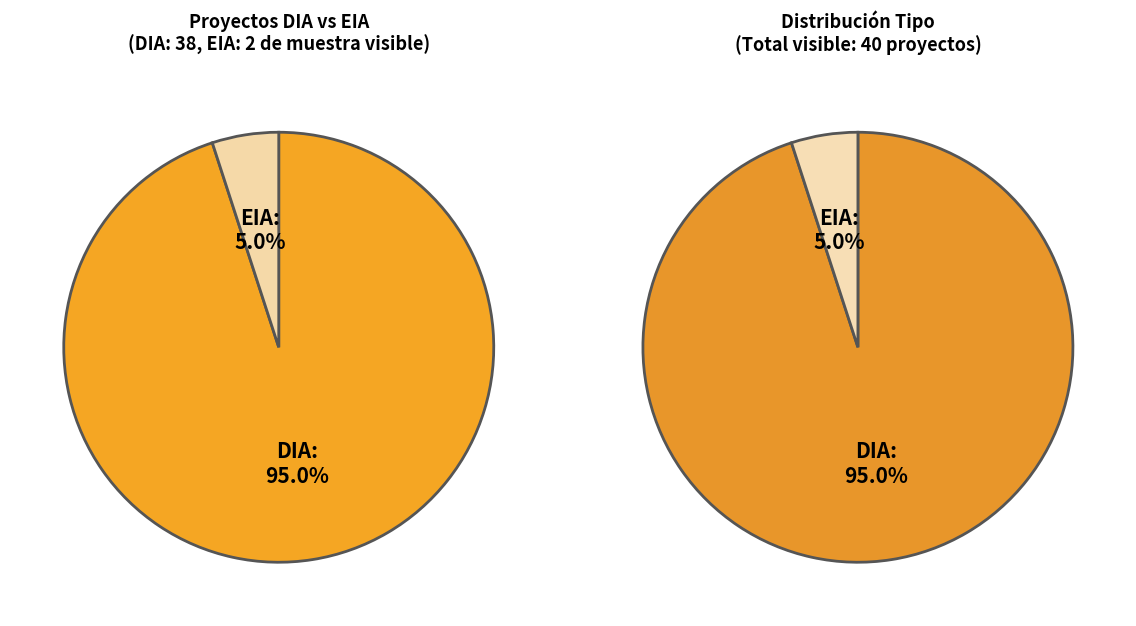

Is there a majority slice in this chart?

Yes